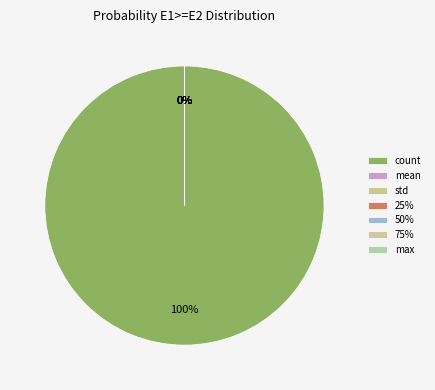

Is there a majority slice in this chart?

Yes